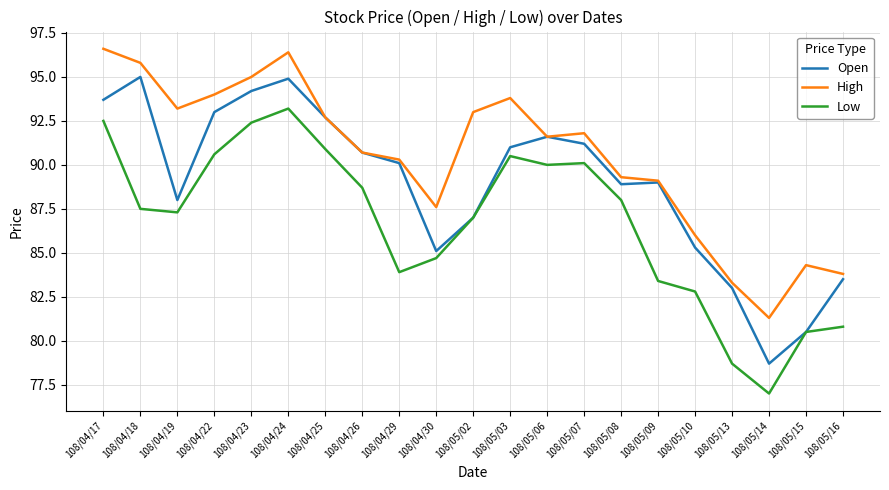

What is the greatest value displayed?

96.6